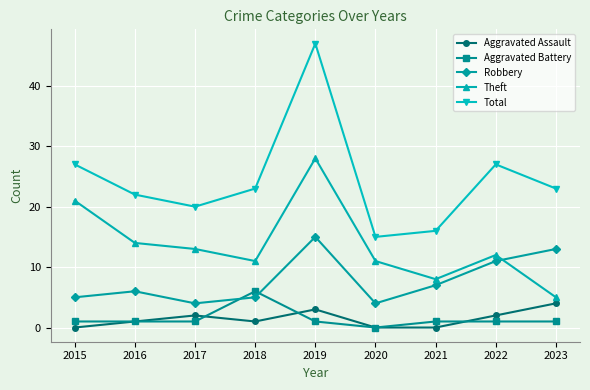

Does the chart display data point markers on the line(s)?

Yes